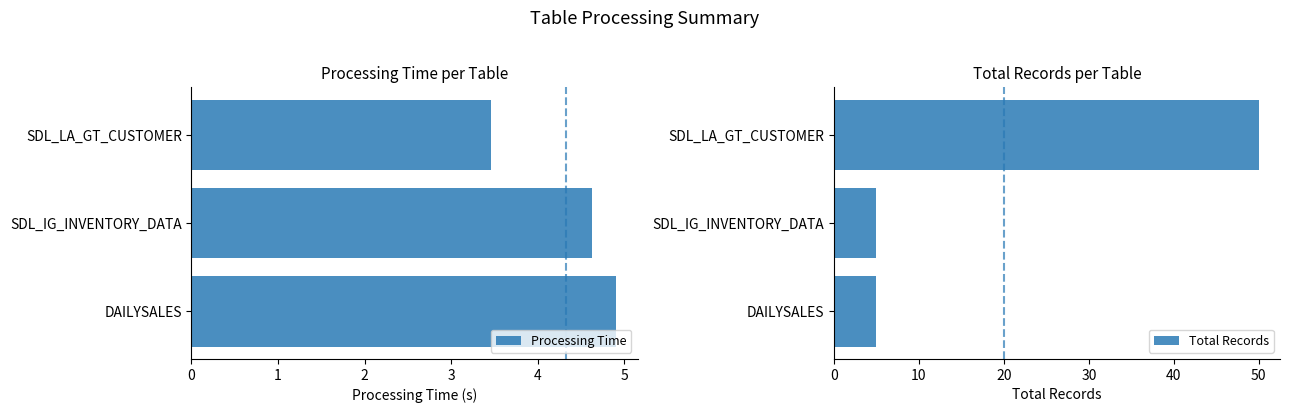

List the labels in order of Processing Time value, largest first.

DAILYSALES, SDL_IG_INVENTORY_DATA, SDL_LA_GT_CUSTOMER